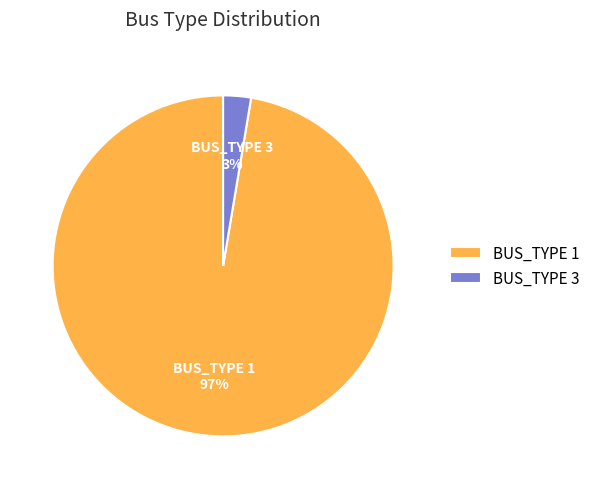

How many segments does this pie chart have?

2